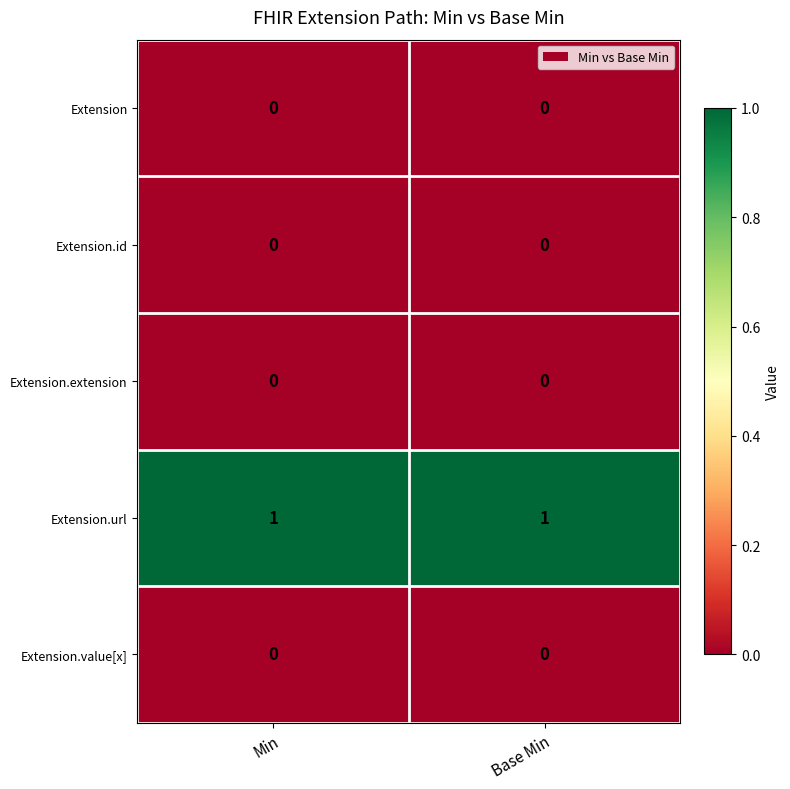

Which series has the largest total across all categories?

Extension.url